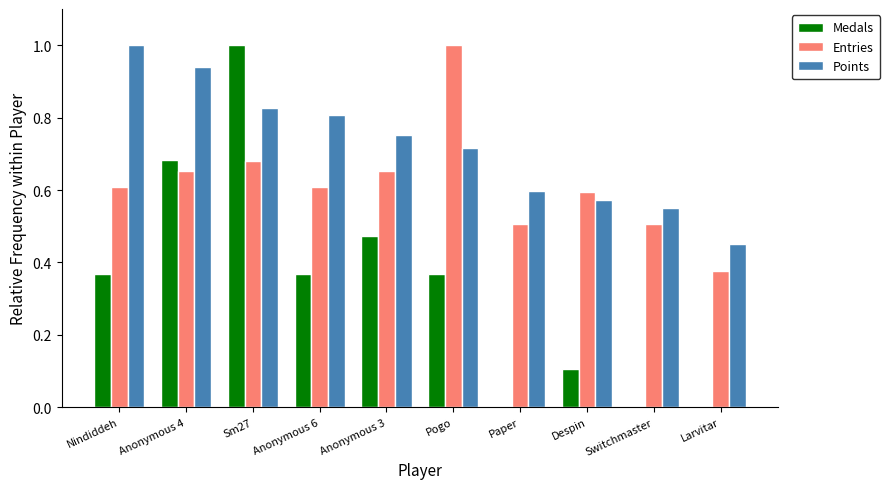

Between Sm27 and Despin, which series saw the biggest shift?

Medals